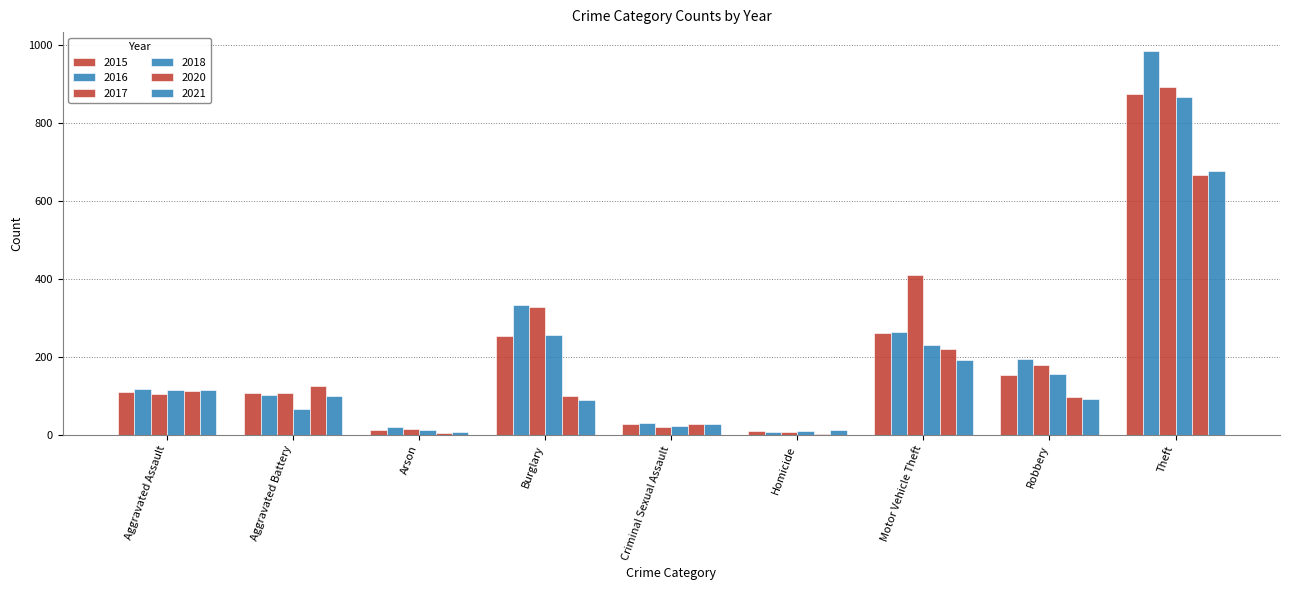

What is the difference between the 2021 values at Homicide and Burglary?

77